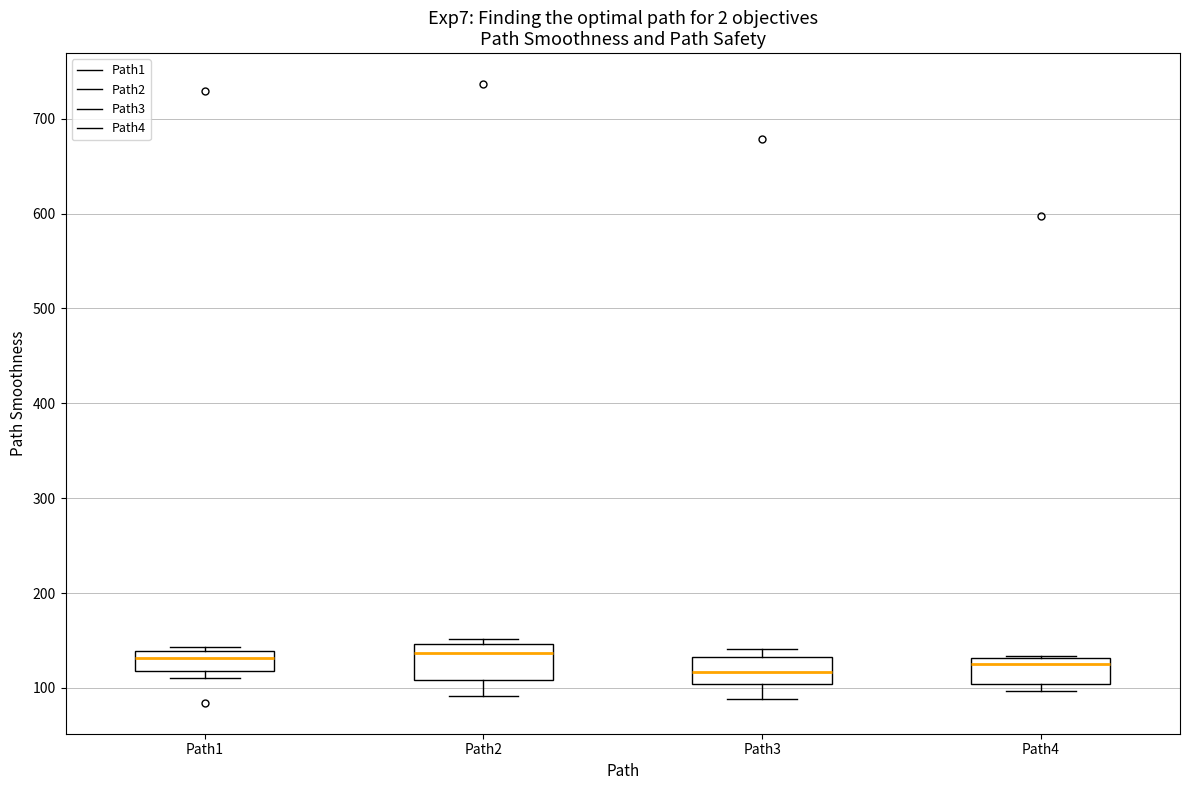

Reading left to right, read every box against the y-axis: the position of its median line, the range the box covers, and the ends of its whiskers. The values are not printed on the chart, so give them approximately, as read against the axis.

Path1: median 130, box 120 to 140, whiskers 110 to 140 (just above the box's upper edge)
Path2: median 140, box 110 to 150, whiskers 90 to 150 (just above the box's upper edge)
Path3: median 120, box 100 to 130, whiskers 90 to 140
Path4: median 120, box 100 to 130, whiskers 100 (just below the box's lower edge) to 130